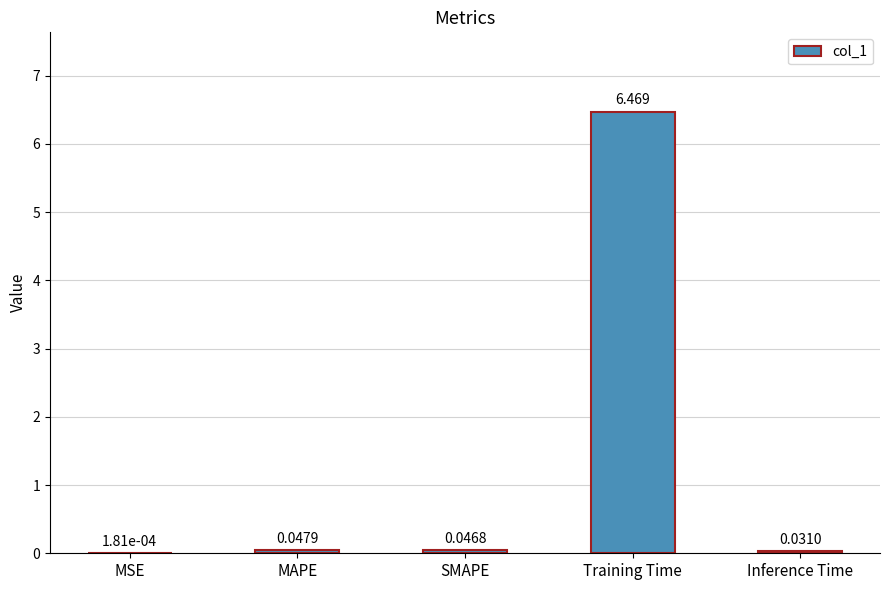

How many series are shown in this chart?

1